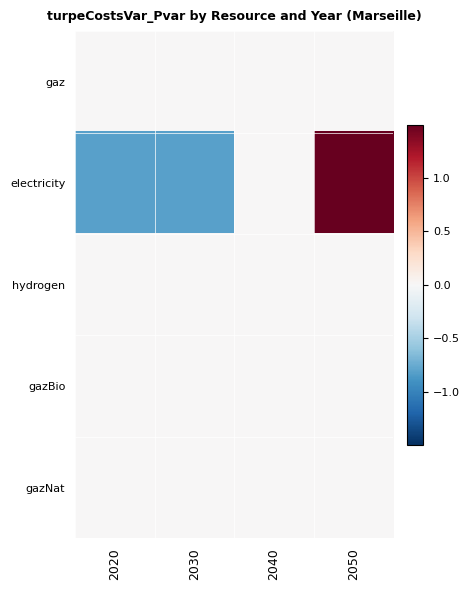

Reading left to right, transcribe all the data shown in this chart.

gaz: 2020=0.0	2030=0.0	2040=0.0	2050=0.0
electricity: 2020=-0.8	2030=-0.8	2040=0.0	2050=1.6
hydrogen: 2020=0.0	2030=0.0	2040=0.0	2050=0.0
gazBio: 2020=0.0	2030=0.0	2040=0.0	2050=0.0
gazNat: 2020=0.0	2030=0.0	2040=0.0	2050=0.0